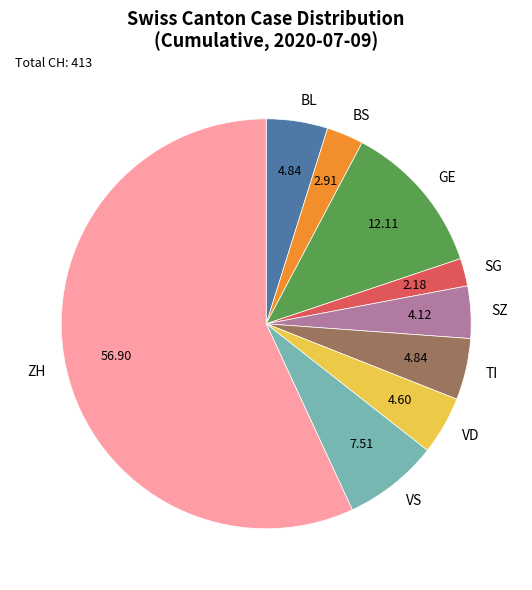

Combined, do VS and BL account for over 50%?

No